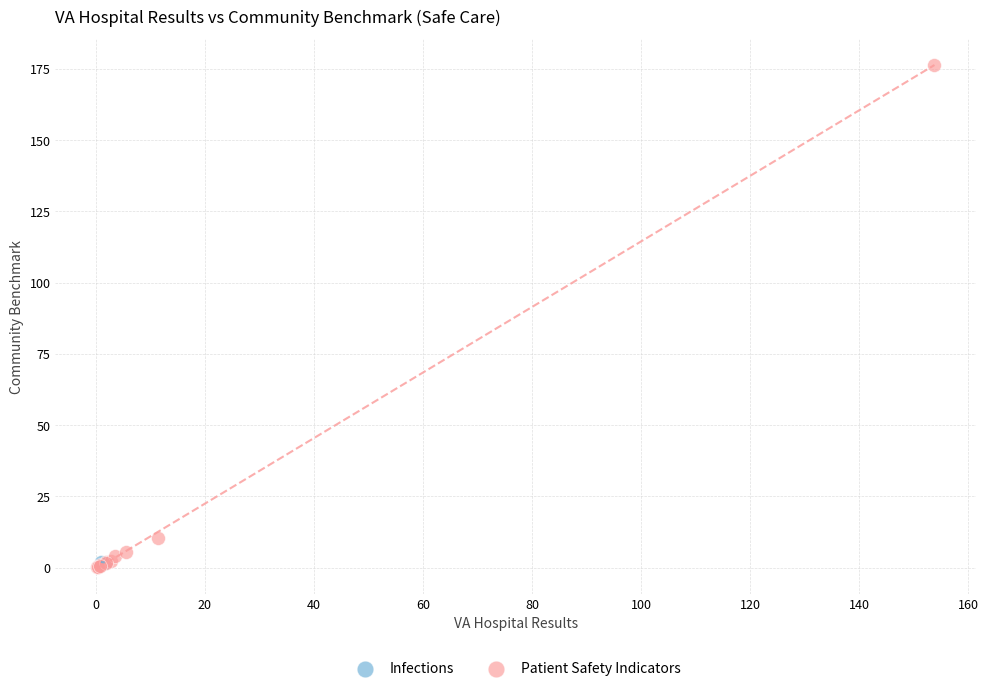

What are all the series names shown in the legend?

Infections, Patient Safety Indicators